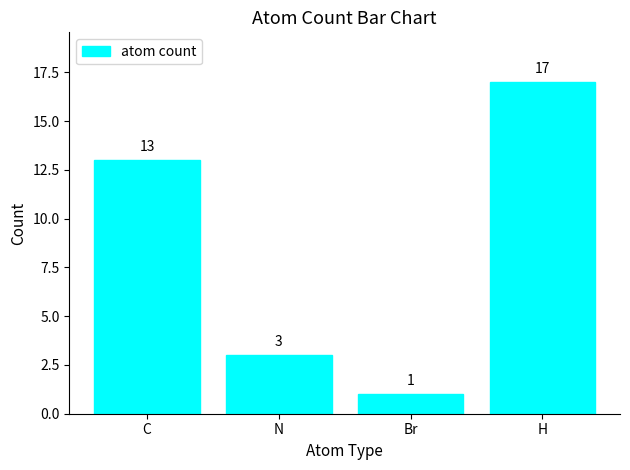

Reading left to right, extract all data points from this chart.

13	3	1	17